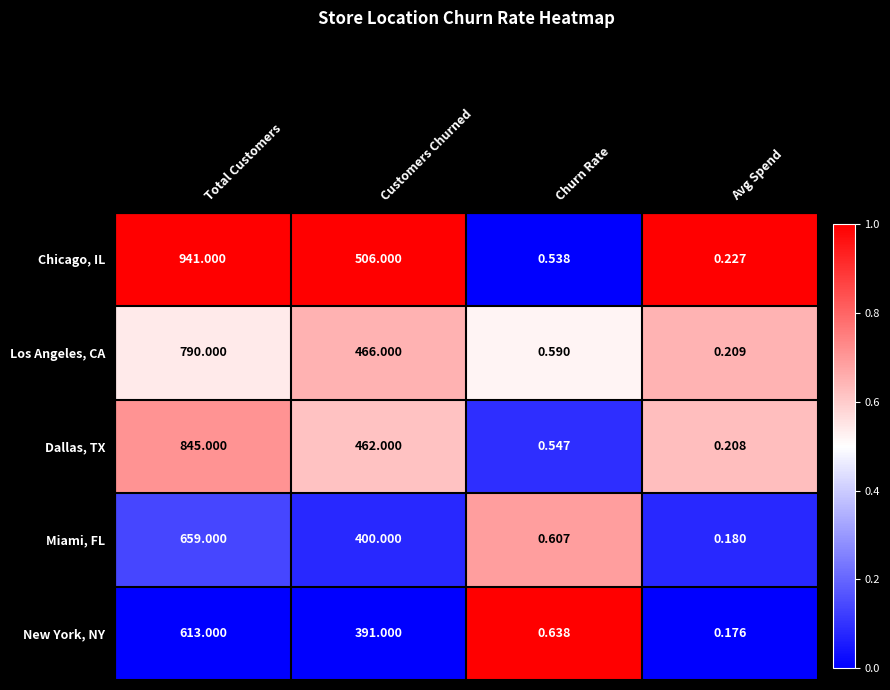

How many data points does each series have?

4